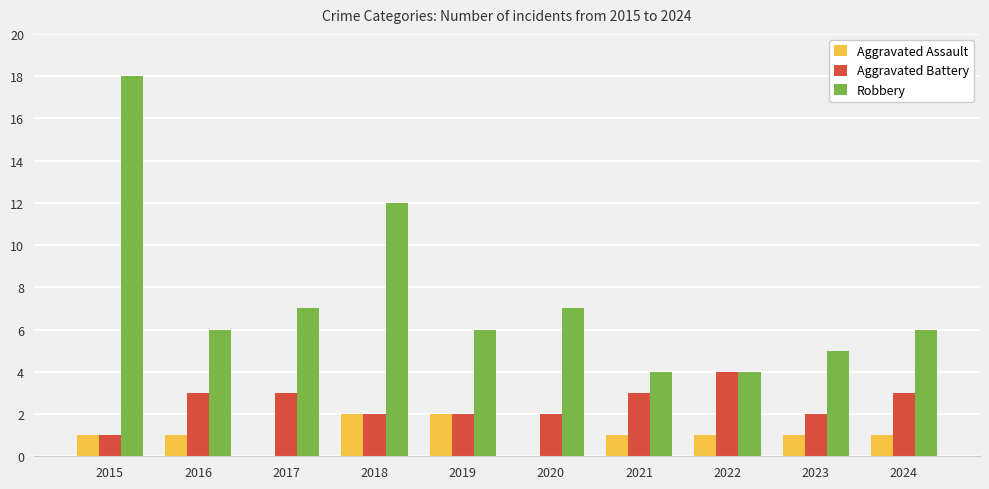

How many categories are shown in the chart?

10